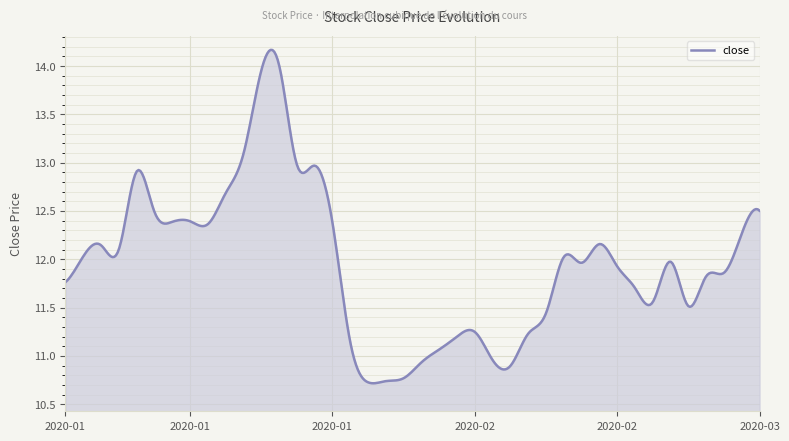

What is the difference between the maximum and minimum values?

3.5